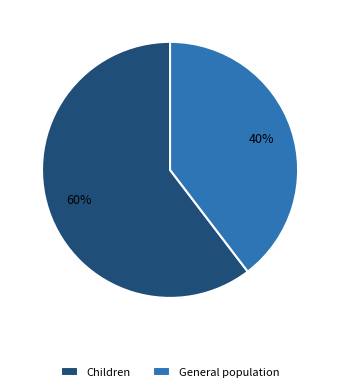

Rank the categories by value from lowest to highest.

General population, Children